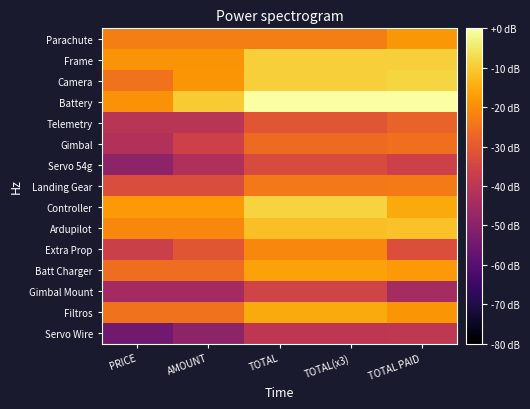

Between PRICE and TOTAL, which series saw the biggest shift?

Battery